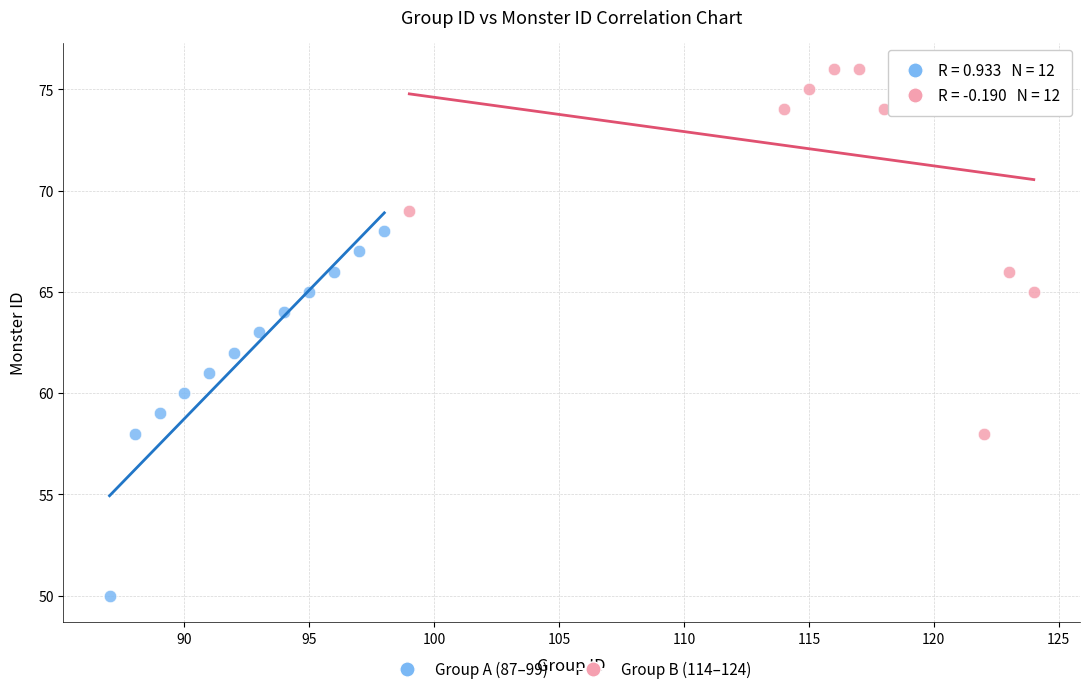

Which series reaches the minimum Y coordinate?

Group A (87–99)